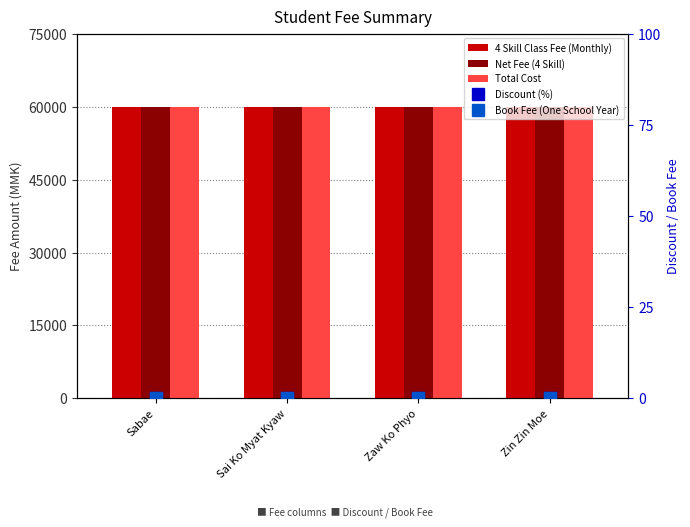

Rank the series by their maximum value, from lowest to highest.

Discount (%), Book Fee (One School Year), 4 Skill Class Fee (Monthly), Net Fee (4 Skill), Total Cost